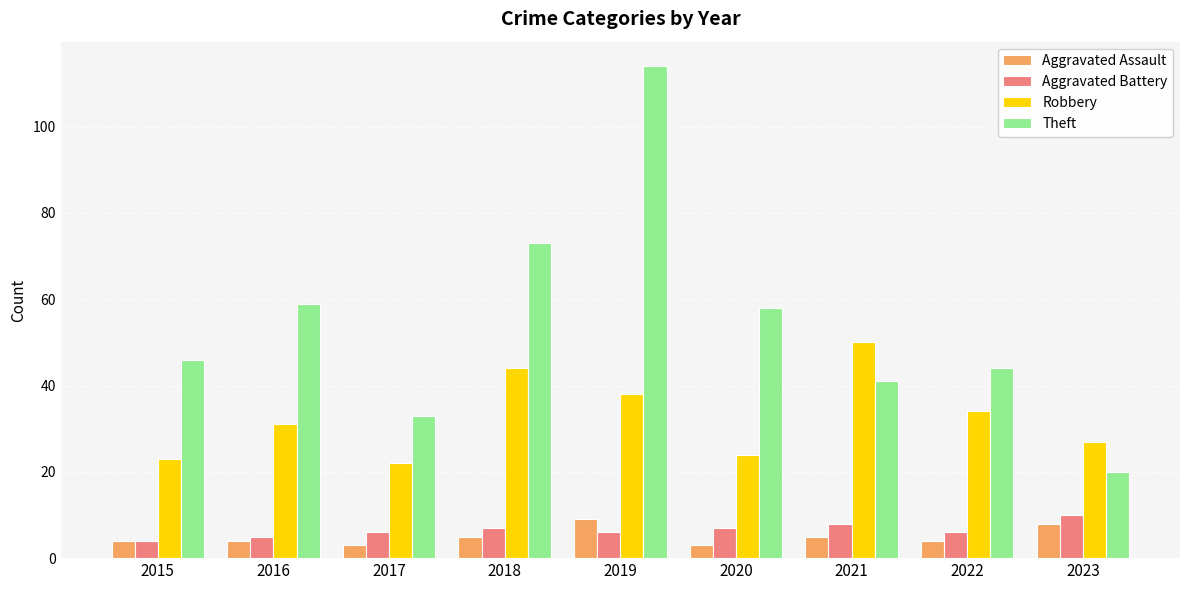

What is the smallest value displayed?

3